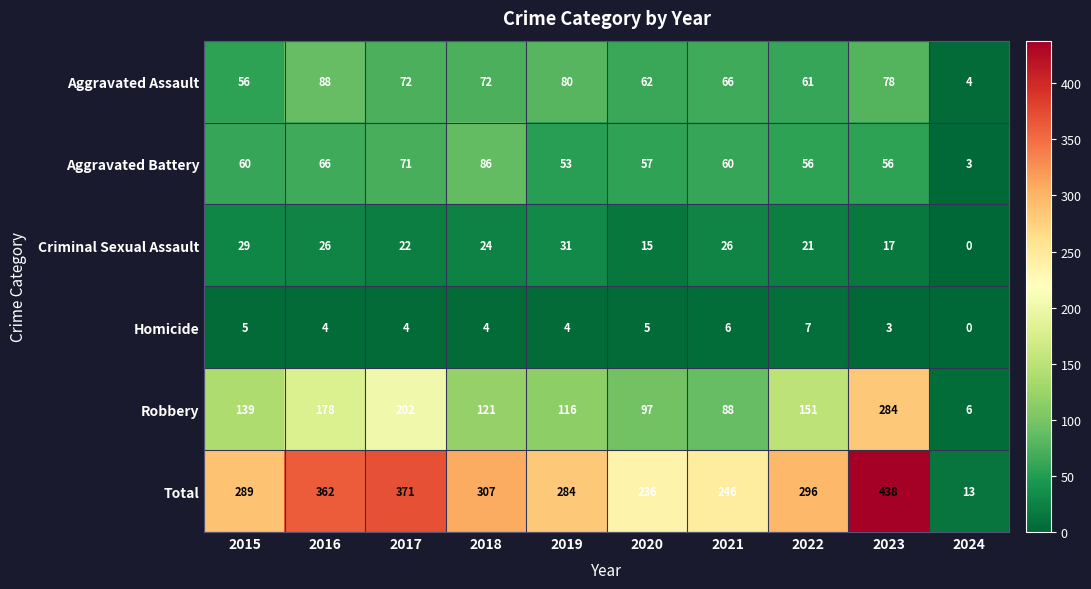

How many categories are shown in the chart?

10